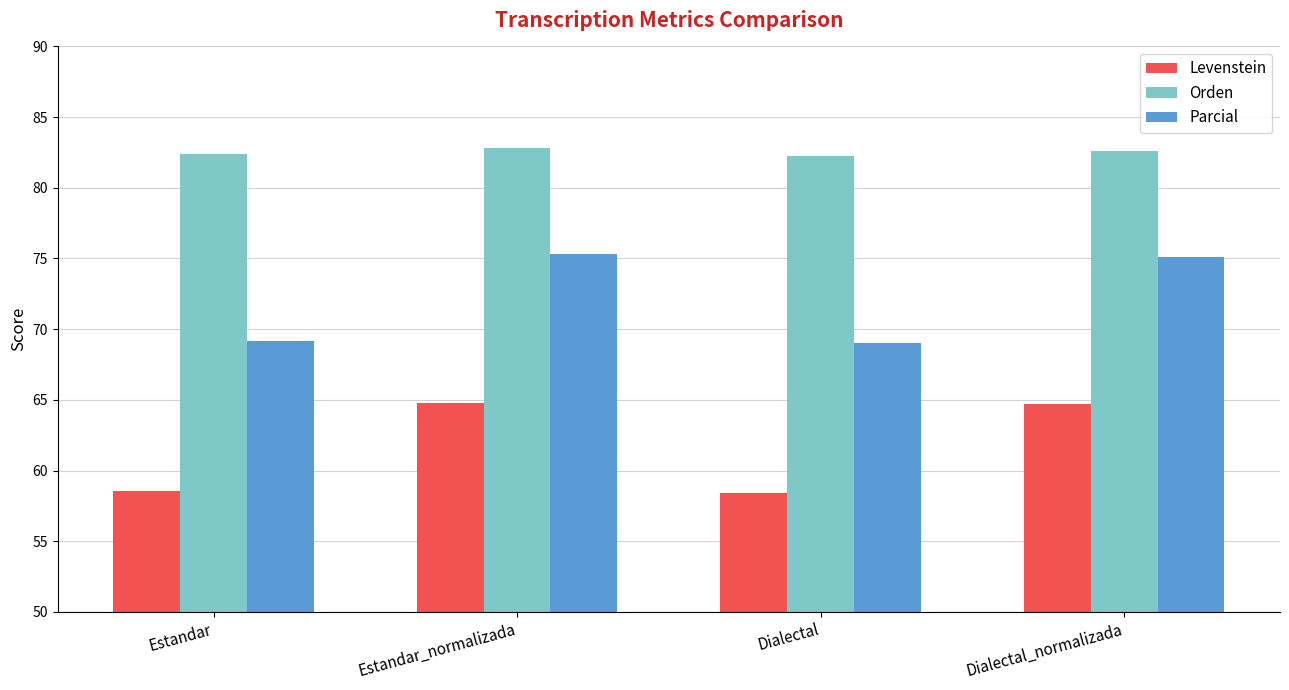

What is the spread (max minus min) of values at Estandar_normalizada?

18.0